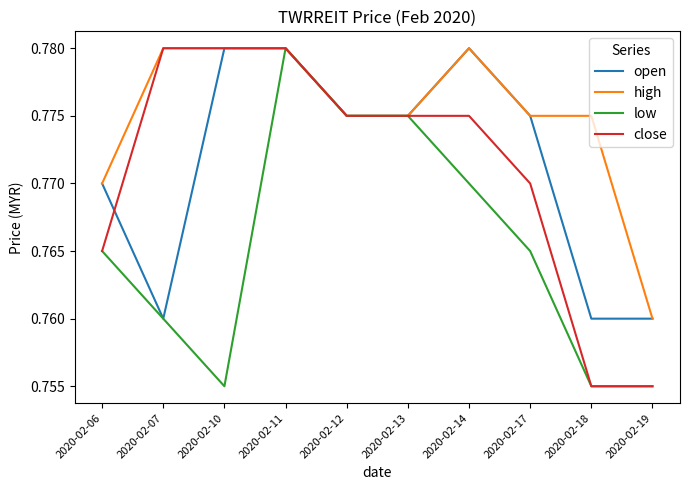

Is this an area chart (filled region under the line)?

No